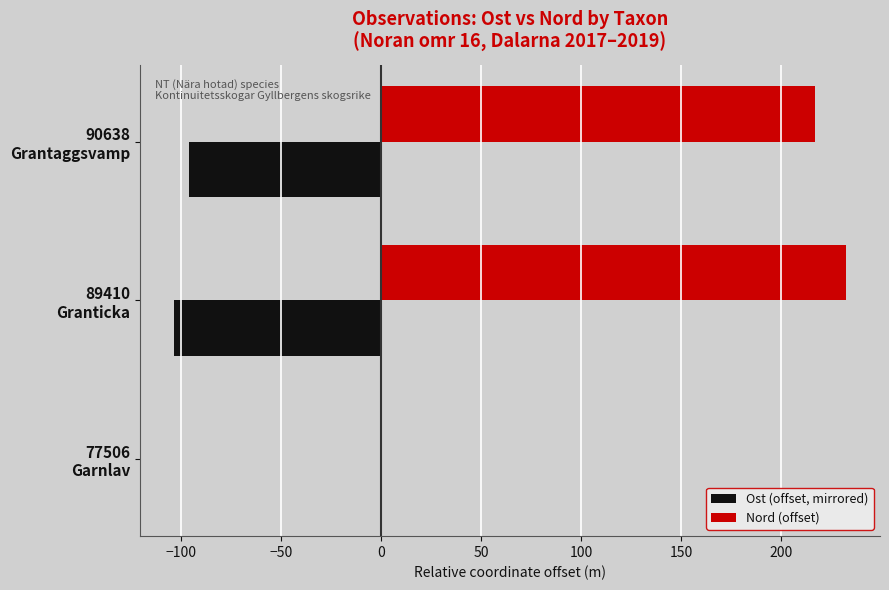

Which series has the largest total across all categories?

Nord (offset)